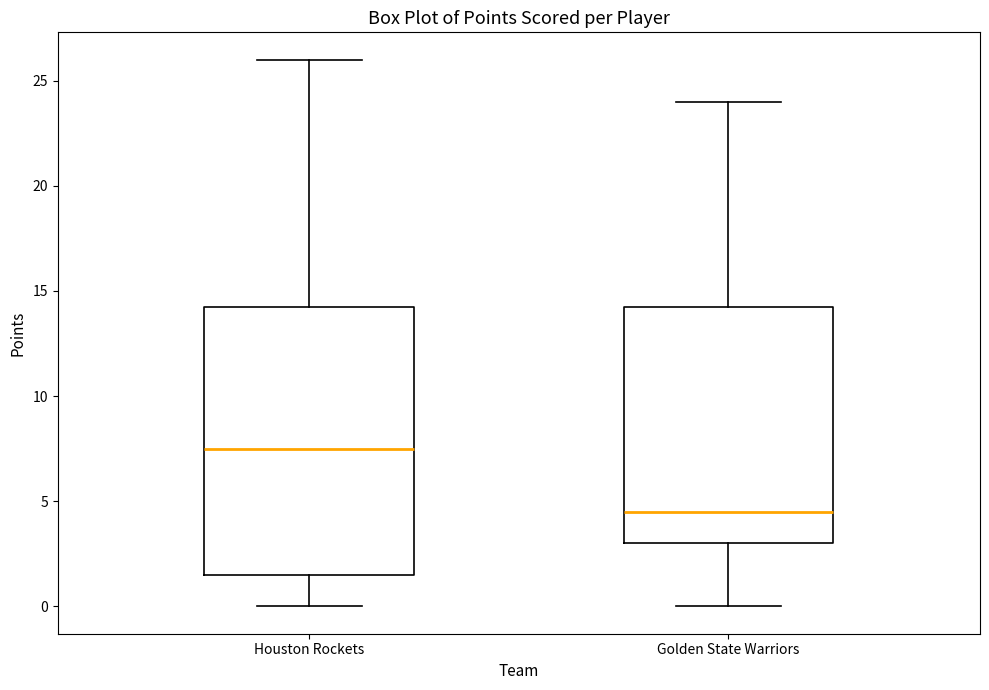

Where does the upper whisker of the box for Golden State Warriors end on the y-axis? The values are not printed on the chart, so give them approximately, as read against the axis.

24.0